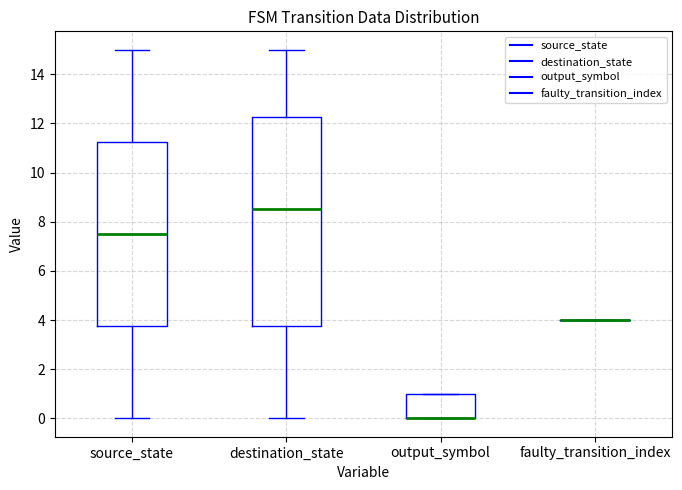

Comparing the boxes themselves (not the whiskers), which one is the tallest?

destination_state